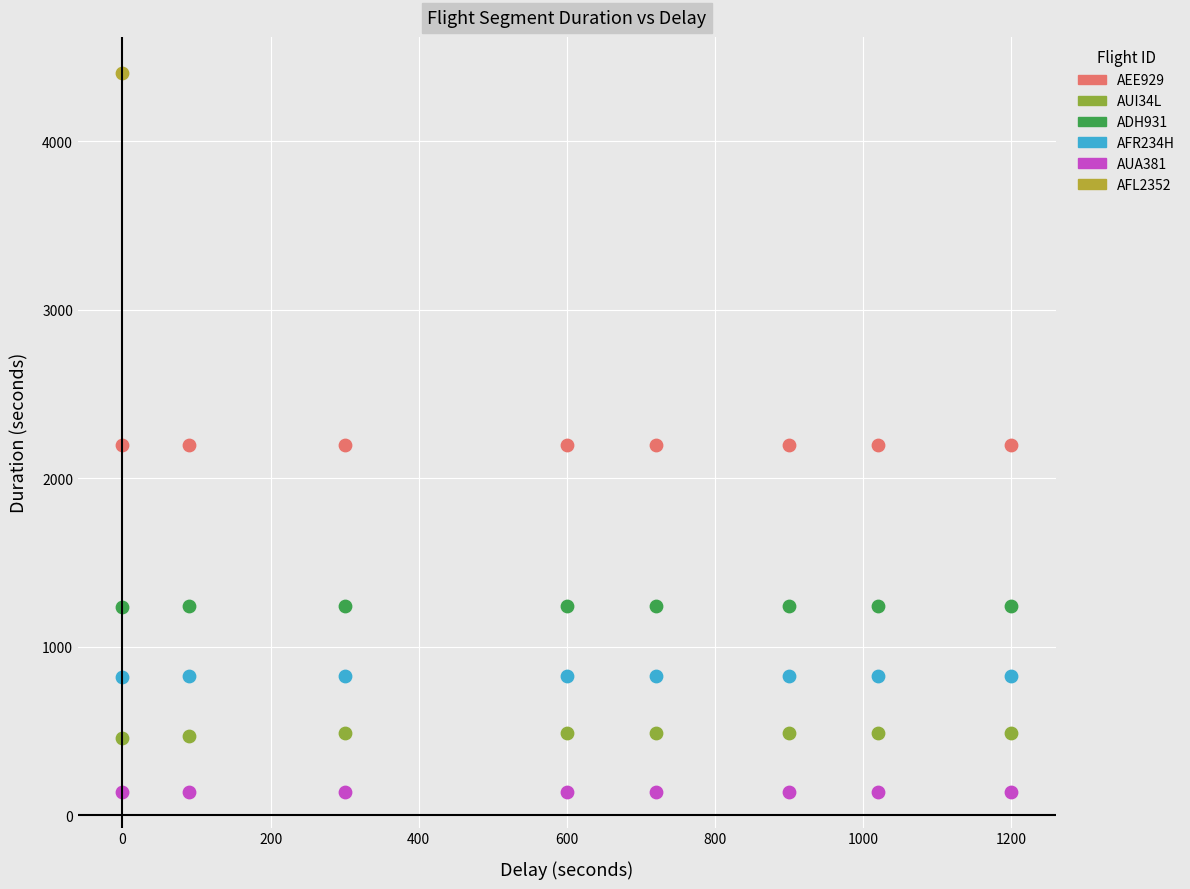

What are all the series names shown in the legend?

AEE929, AUI34L, ADH931, AFR234H, AUA381, AFL2352